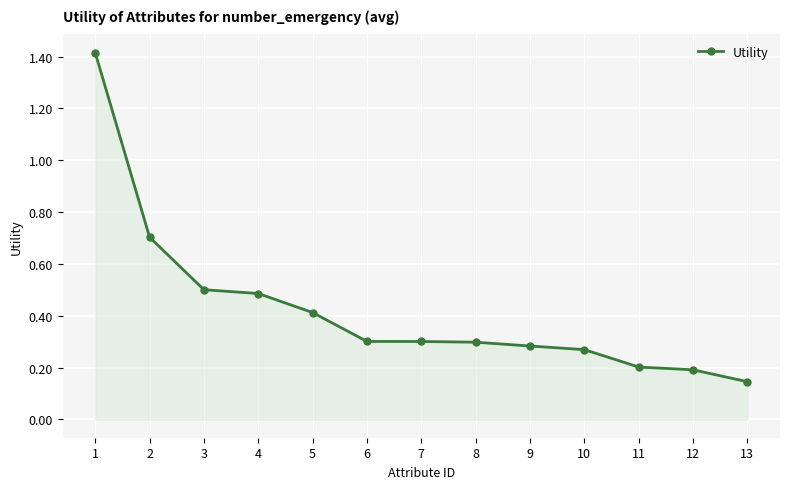

Does the chart have visible grid lines?

Yes